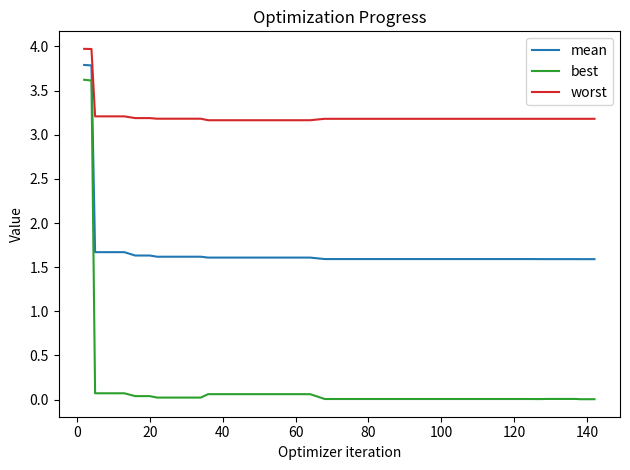

Which series has the widest spread of values?

best